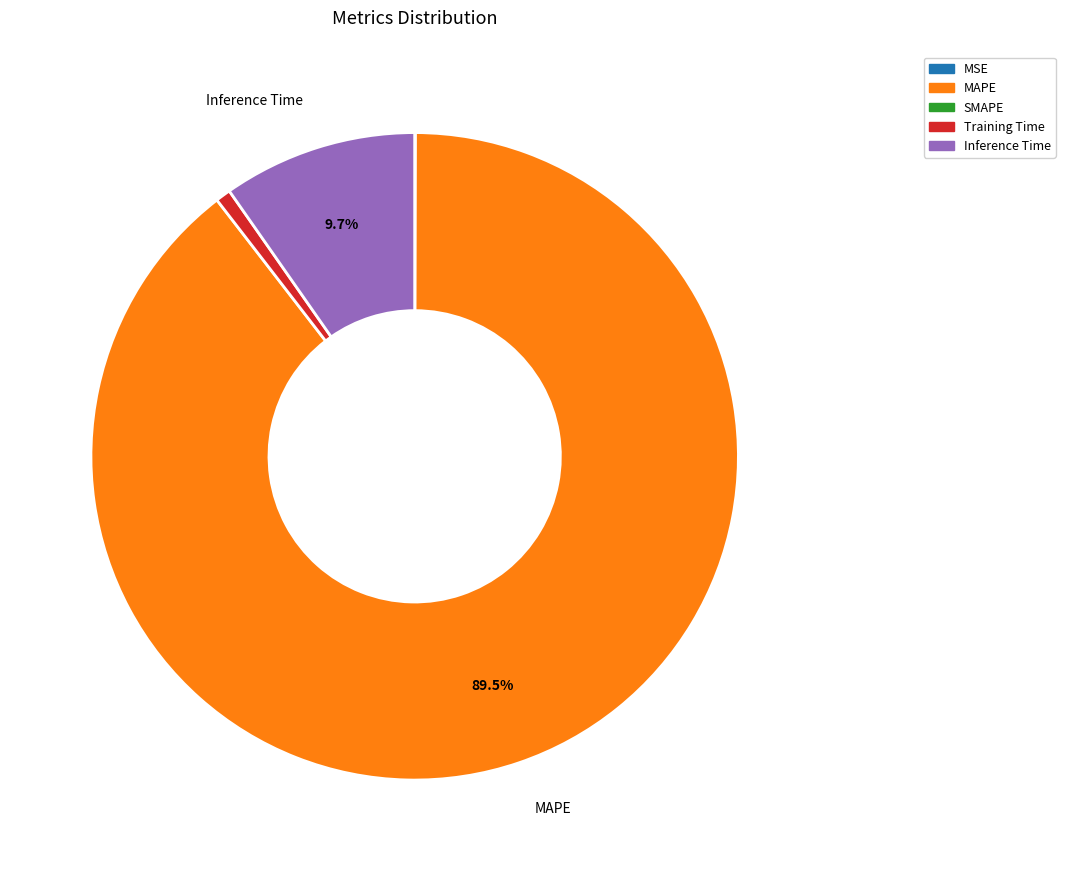

Is there a majority slice in this chart?

Yes